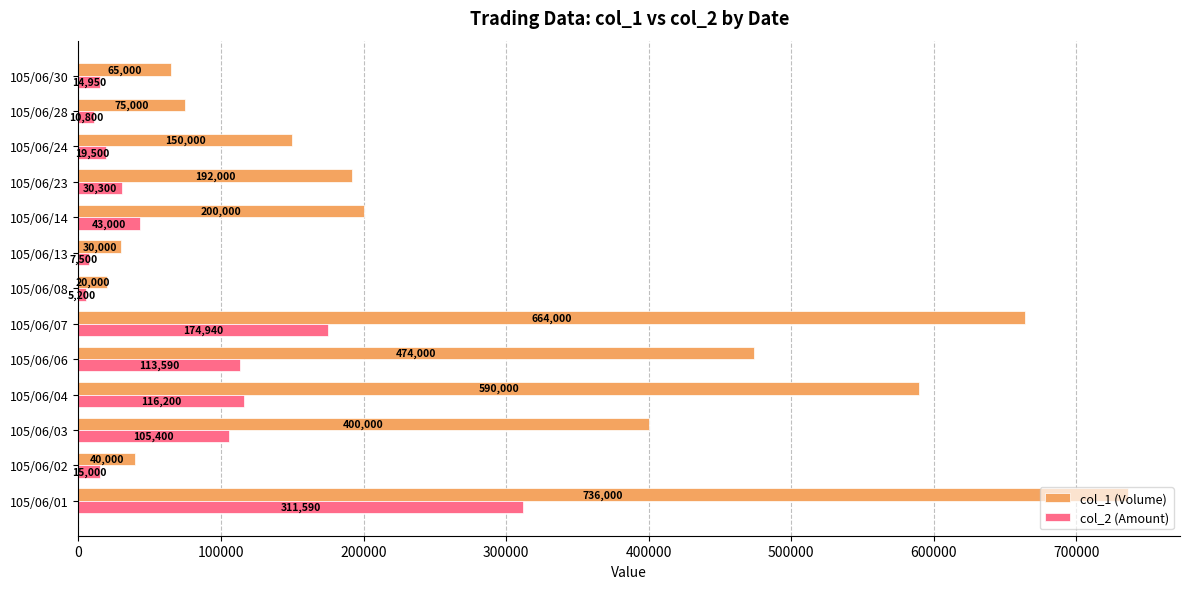

List the labels in order of col_1 (Volume) value, smallest first.

105/06/08, 105/06/13, 105/06/02, 105/06/30, 105/06/28, 105/06/24, 105/06/23, 105/06/14, 105/06/03, 105/06/06, 105/06/04, 105/06/07, 105/06/01